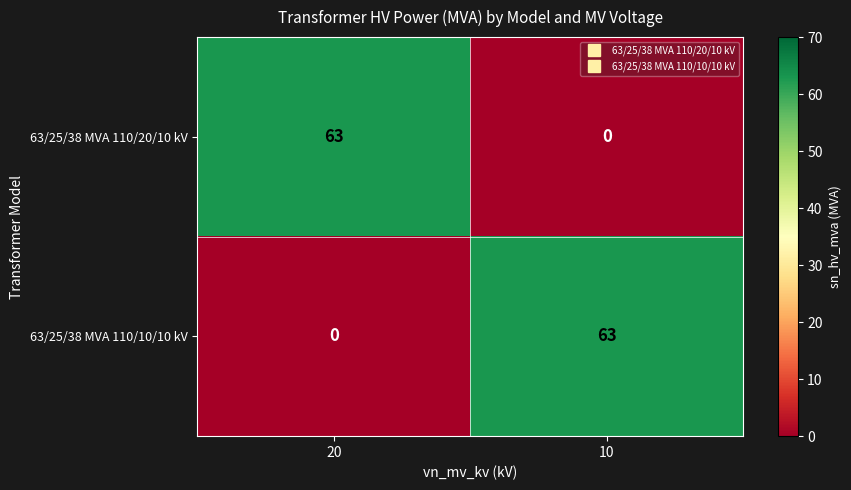

At which label is 63/25/38 MVA 110/10/10 kV closest to 31?

20